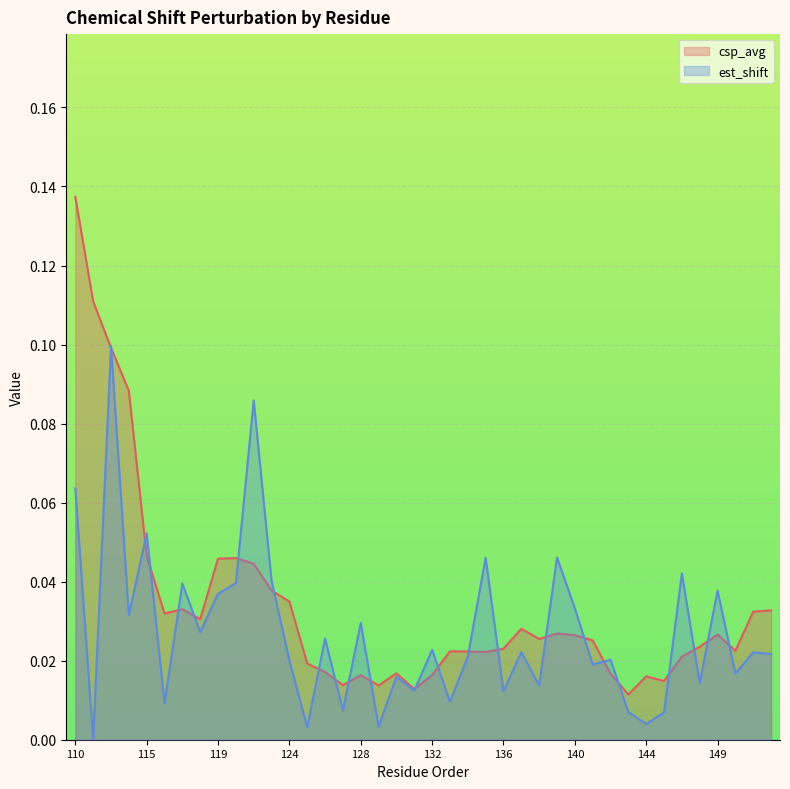

Rank the categories by value from highest to lowest.

110, 112, 113, 114, 115, 120, 119, 121, 122, 124, 117, 152, 151, 116, 118, 137, 139, 149, 140, 138, 141, 148, 136, 150, 133, 134, 135, 147, 125, 126, 130, 142, 128, 132, 144, 145, 127, 129, 131, 143